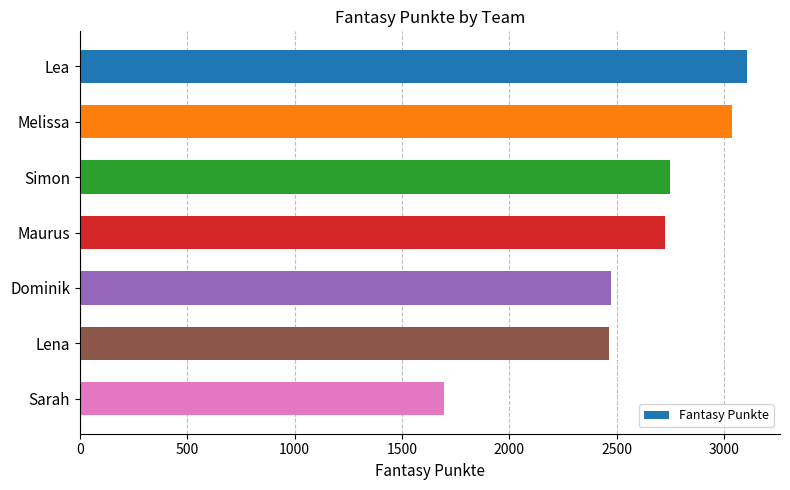

How many data points does each series have?

7